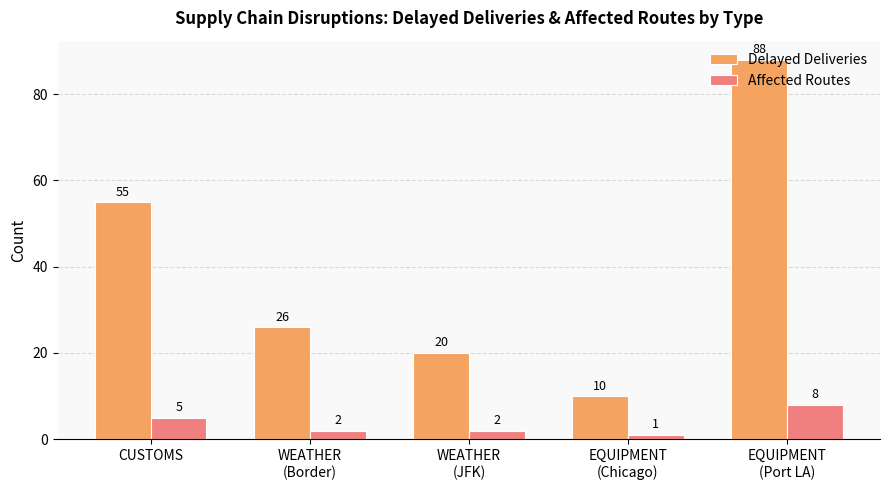

The value of Delayed Deliveries at WEATHER
(Border) is 6. True or false?

False